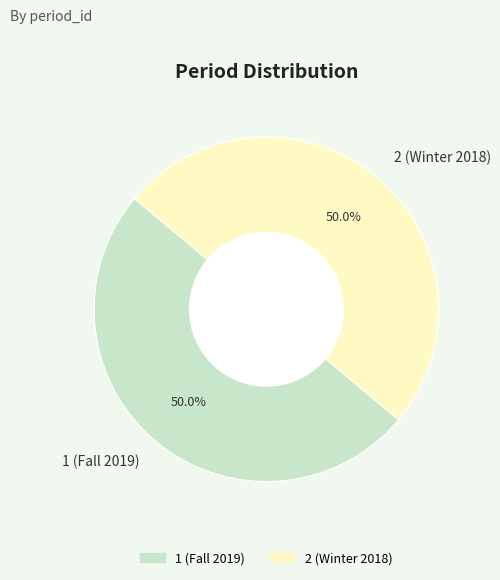

Is it true that 2 (Winter 2018) is 50% of the pie?

True